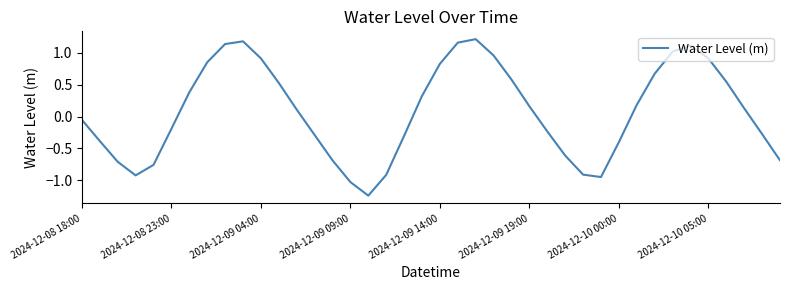

What is the sum of all values?

3.4